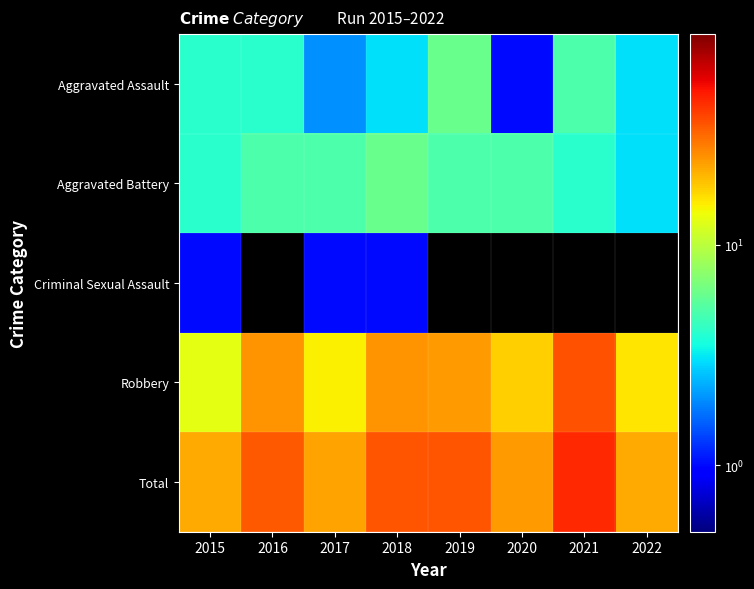

At which category does the chart reach its peak across all series?

2021